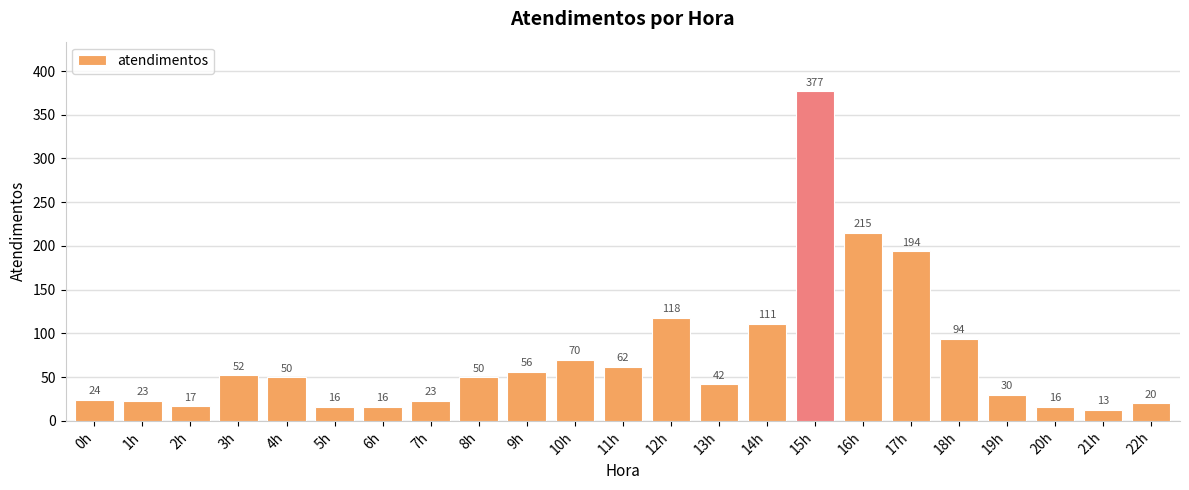

Reading left to right, list all the values displayed in this chart.

0h=24	1h=23	2h=17	3h=52	4h=50	5h=16	6h=16	7h=23	8h=50	9h=56	10h=70	11h=62	12h=118	13h=42	14h=111	15h=377	16h=215	17h=194	18h=94	19h=30	20h=16	21h=13	22h=20